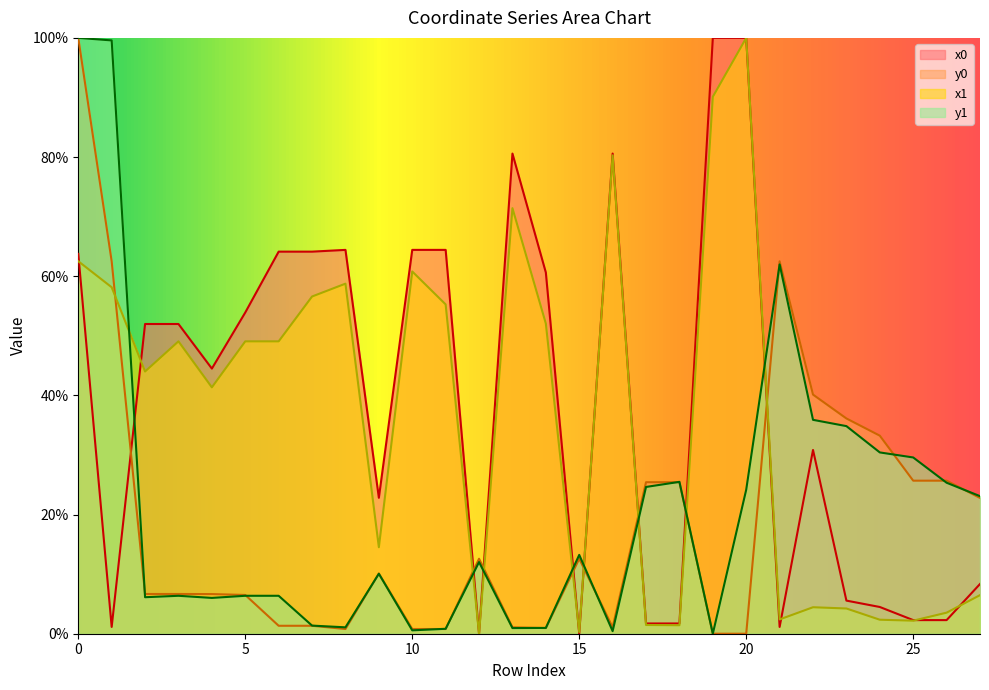

True or false: x0 has a value of 4.5 at 24.

True